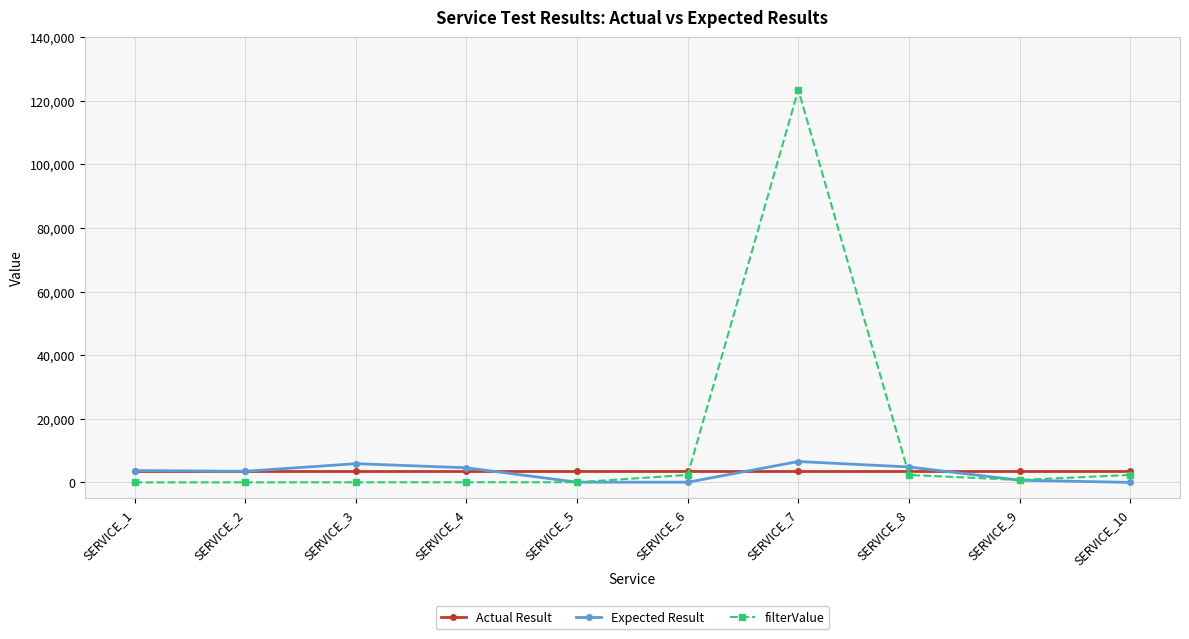

What is the highest value of the Expected Result series?

6565